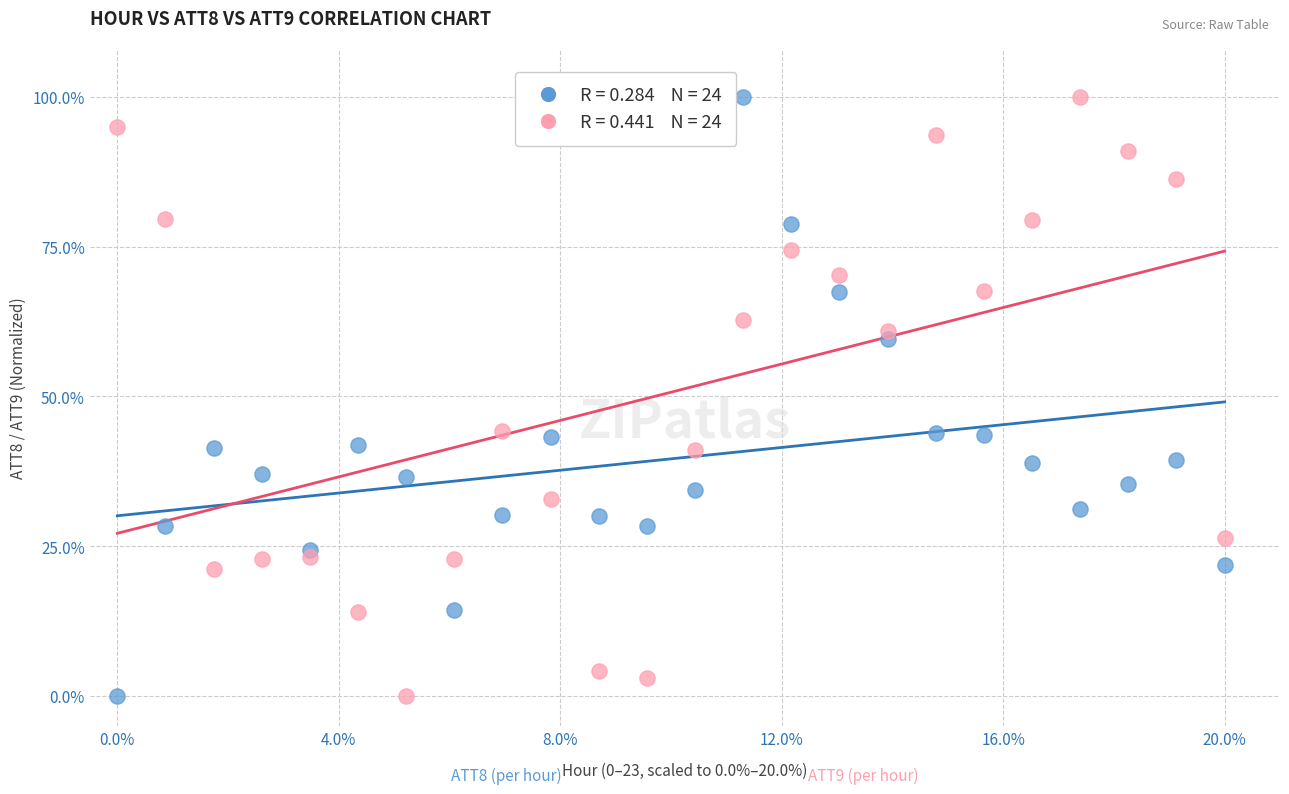

Across all data points, what is the range of X values (max minus min)?

20.0